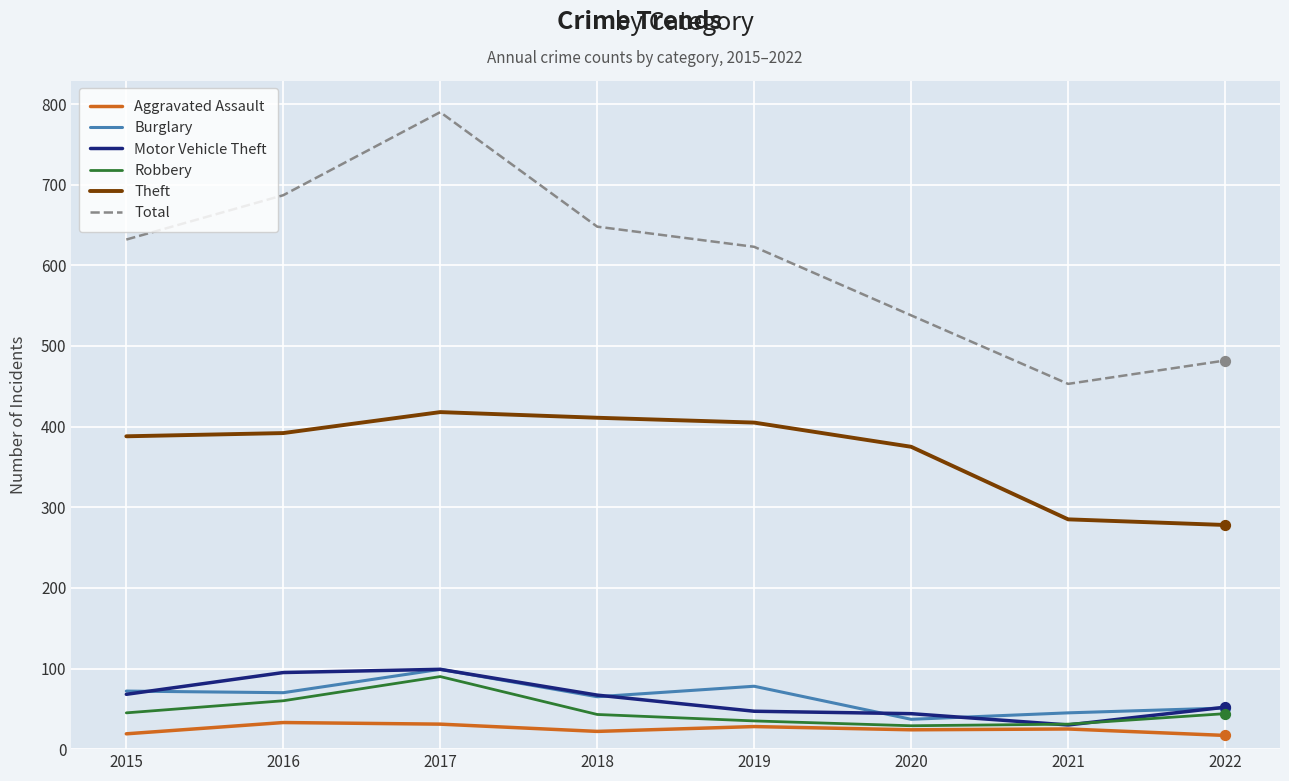

Which series changed the most between 2016 and 2022?

Total